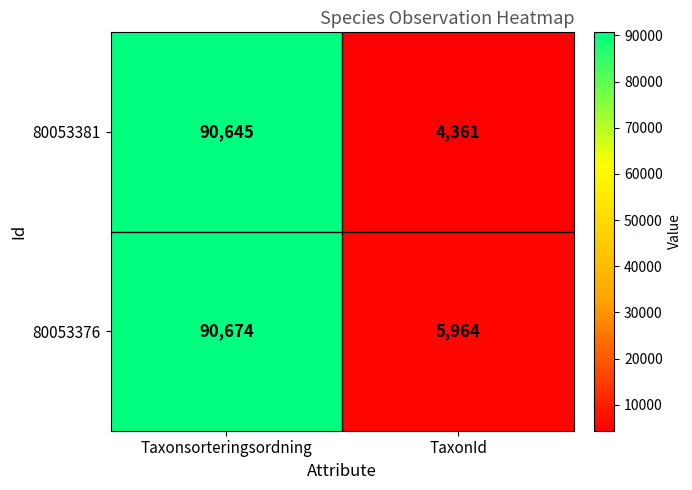

Rank the series by their maximum value, from lowest to highest.

80053381, 80053376